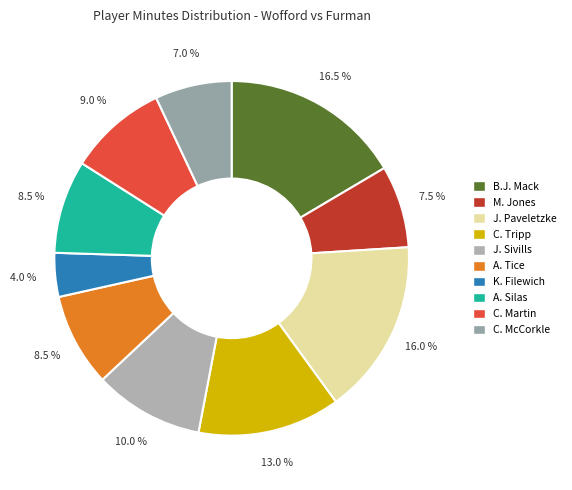

To the nearest percent, what portion does J. Sivills represent?

10%